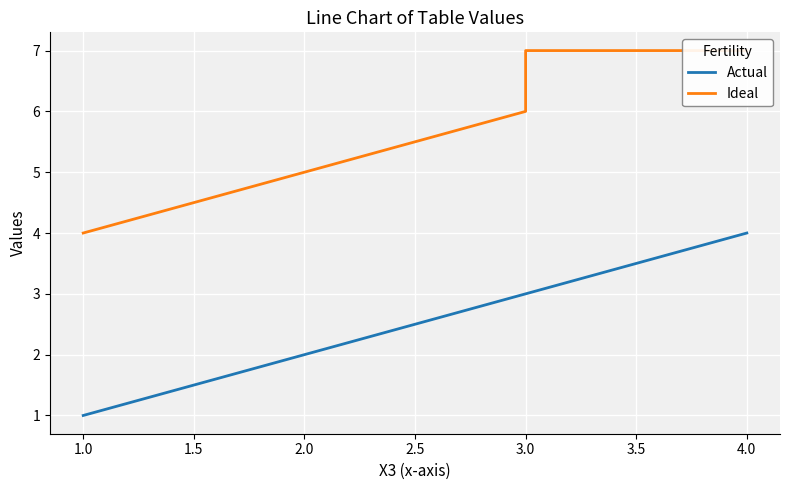

What is the sum of all Ideal values?

29